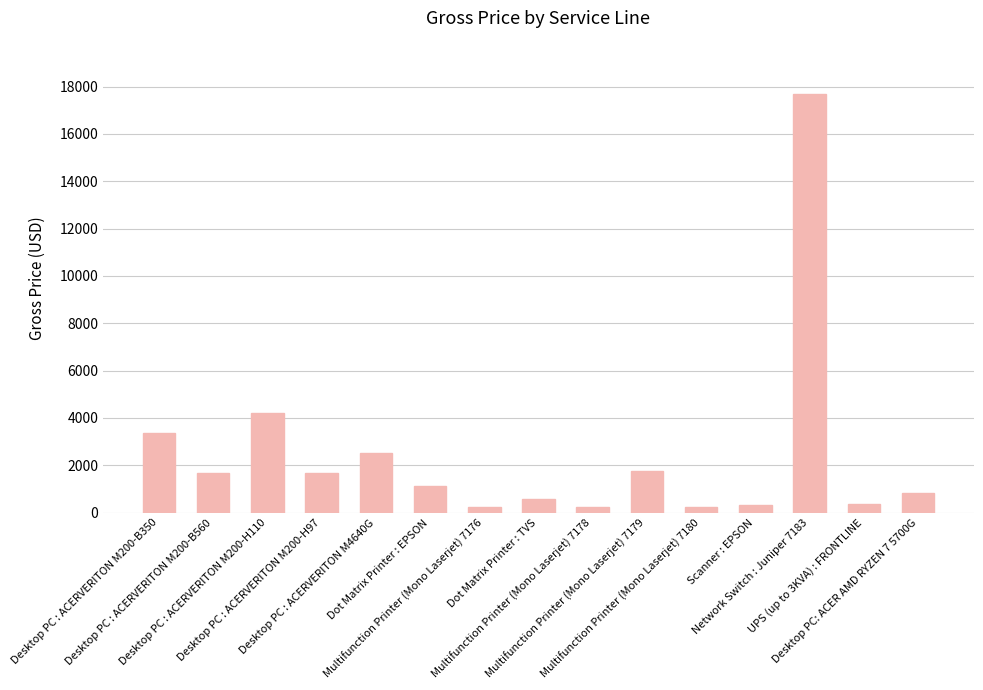

What is the greatest value displayed?

17700.8